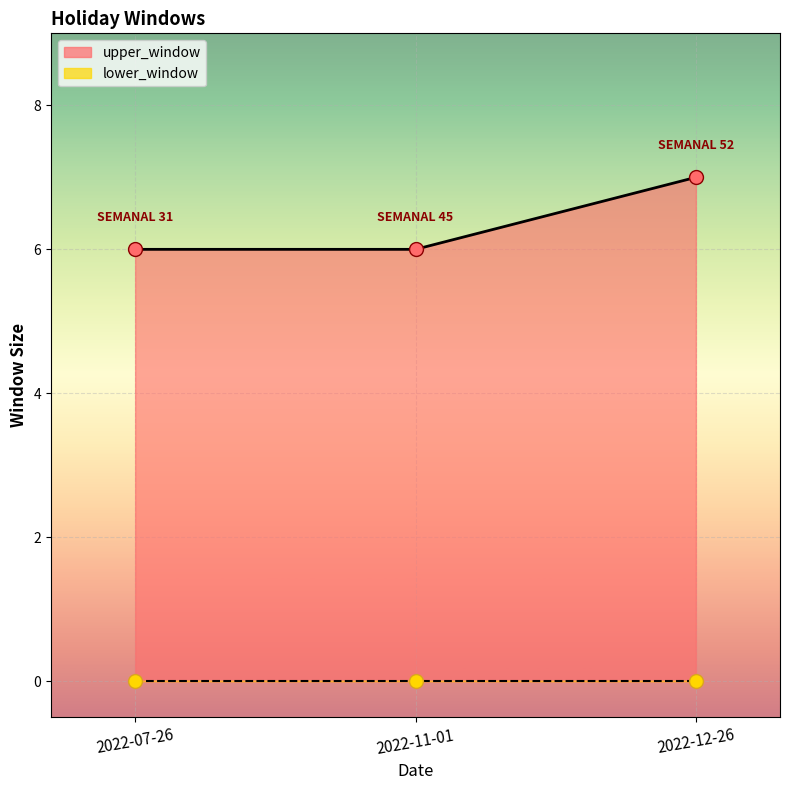

Which series reaches the minimum Y coordinate?

lower_window_pts